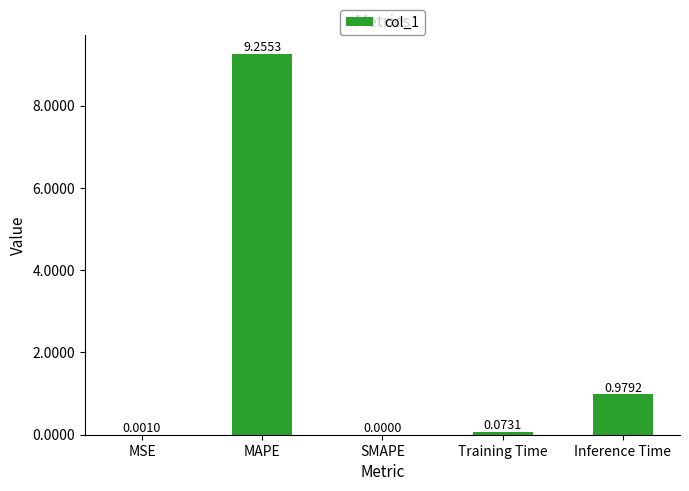

Are the bars horizontal?

No